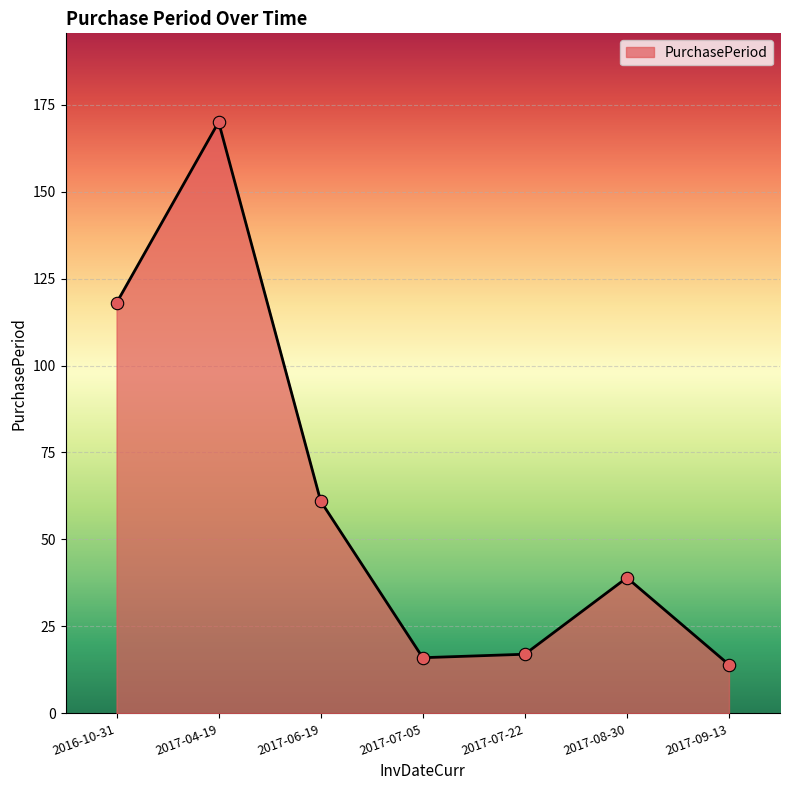

What is the ratio of the value at 2017-04-19 to the value at 2017-06-19?

2.8